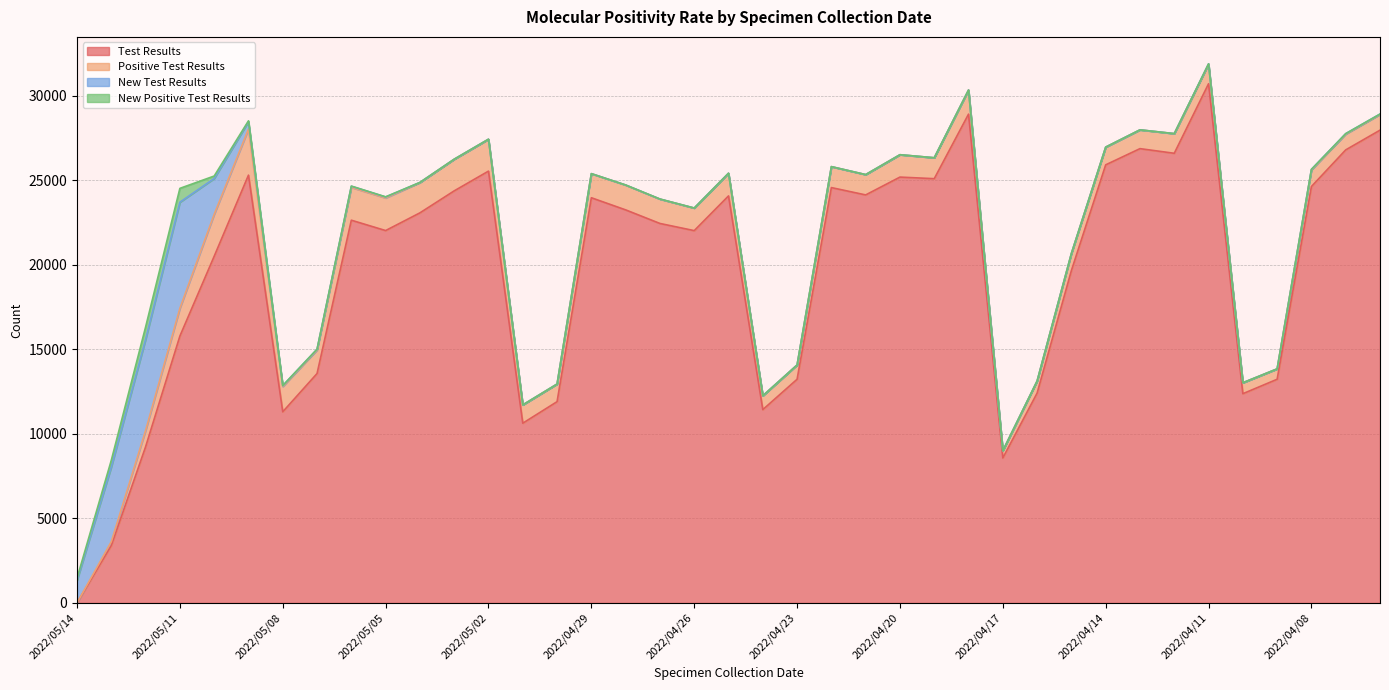

What is the highest value of the New Test Results series?

6274